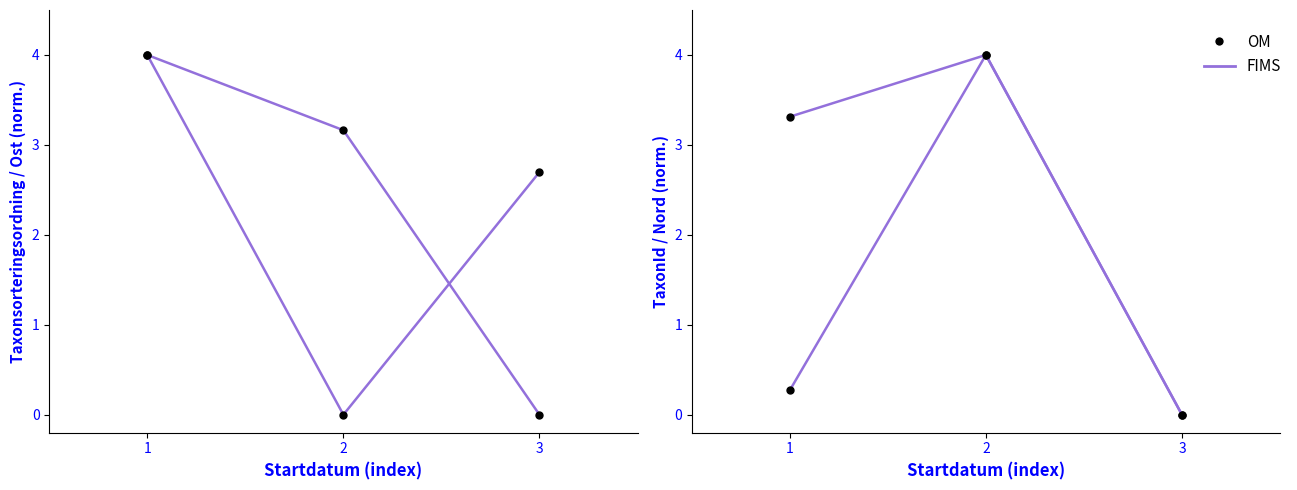

Which series has the largest range (max minus min)?

FIMS